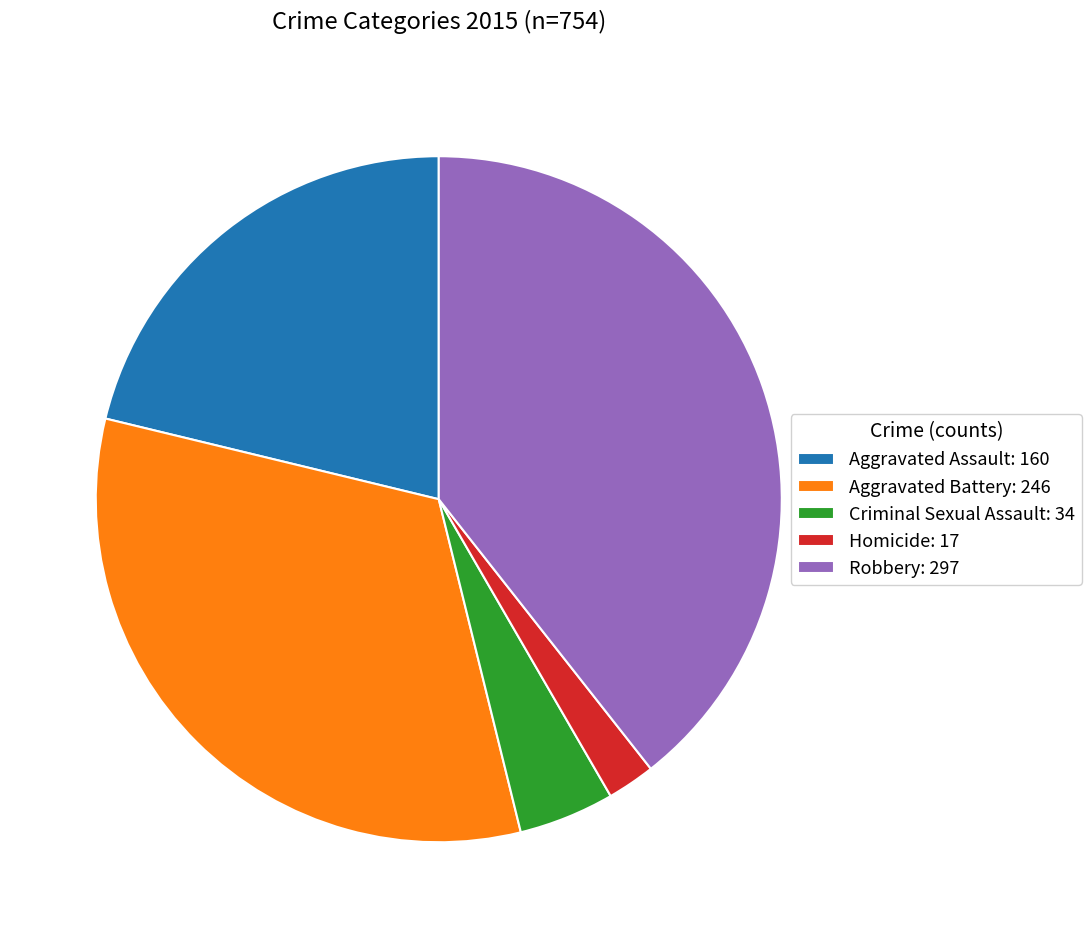

What is the smallest slice in the pie chart?

Homicide